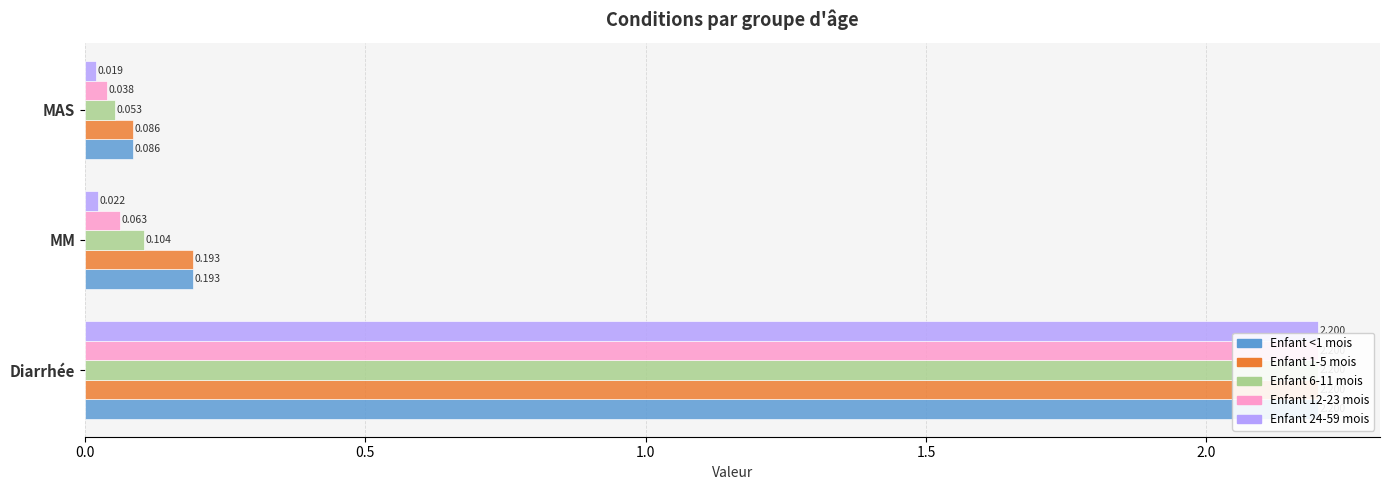

How many bars are there in each group?

5